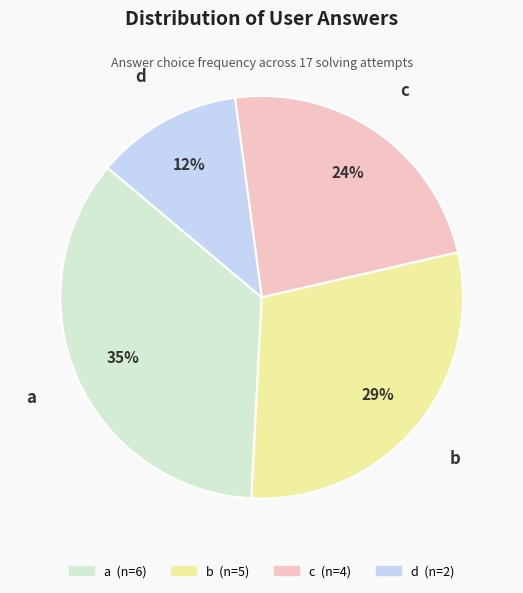

Is the sum of d and a greater than half?

No